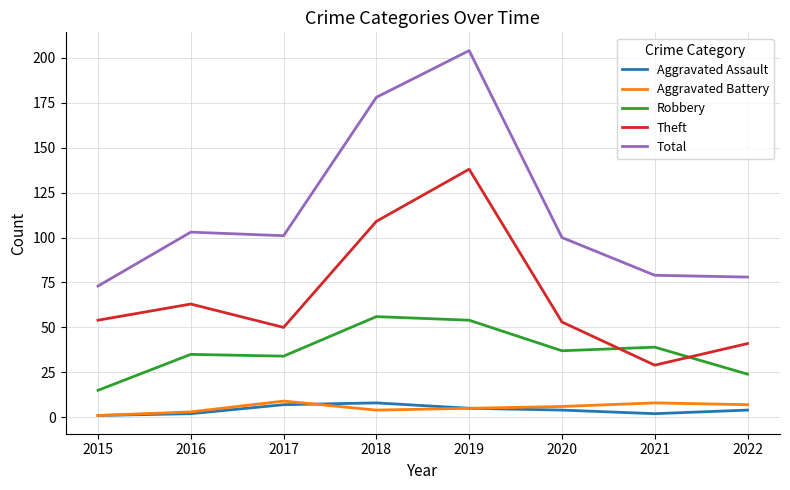

In Robbery, how many points are higher than both neighbors (excluding endpoints)?

3